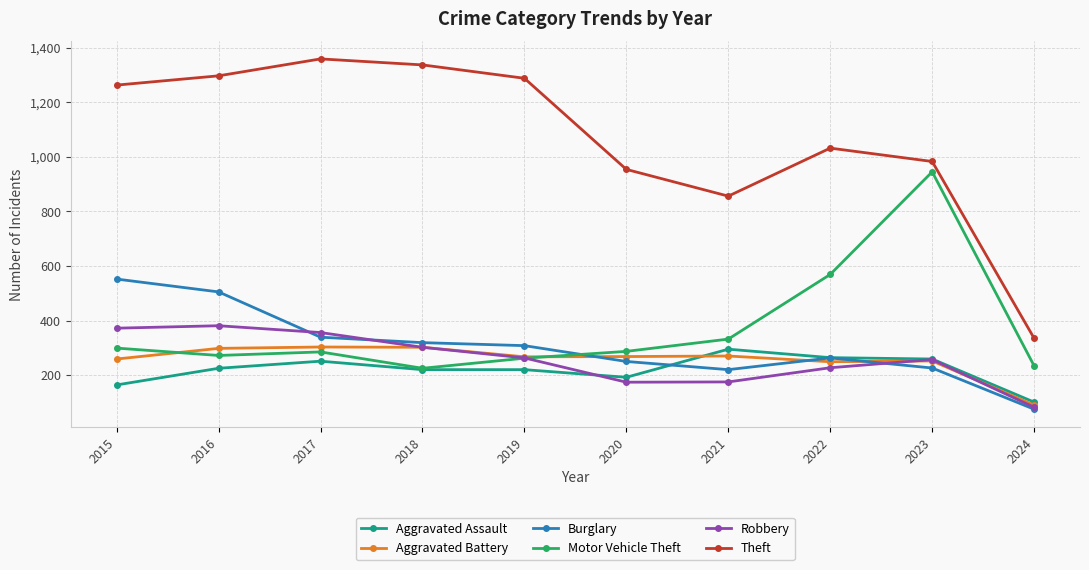

Between 2018 and 2022, which series saw the biggest shift?

Motor Vehicle Theft